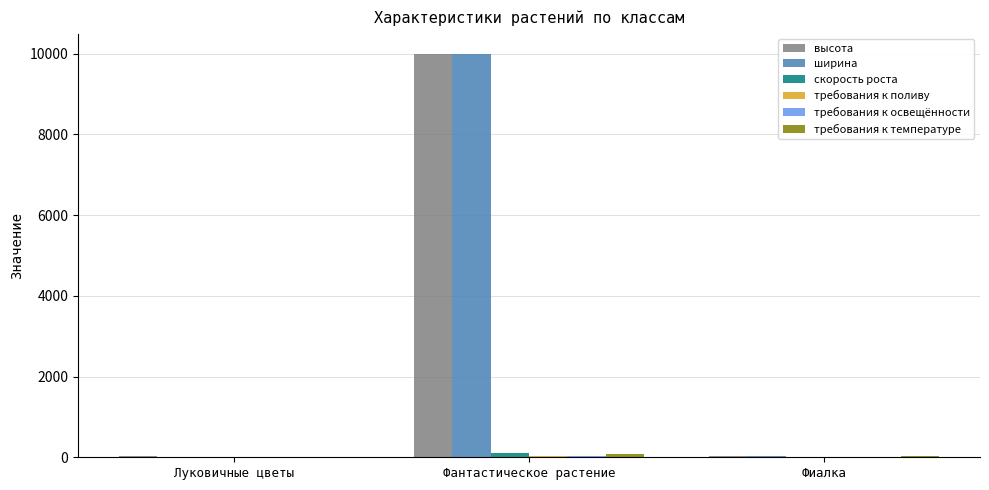

At which label is ширина closest to 5004?

Фиалка